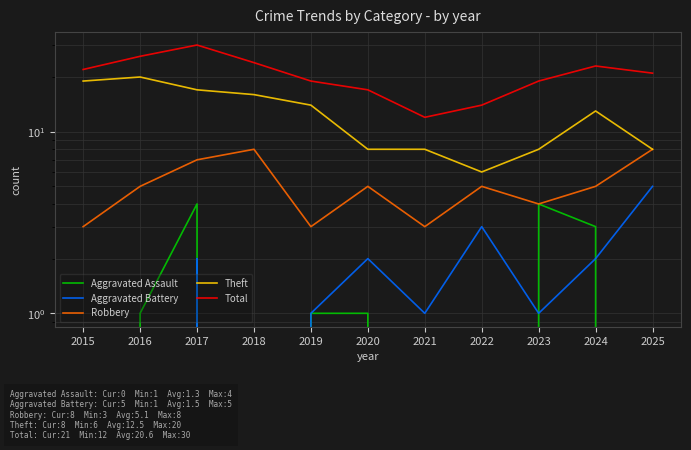

What is the spread (max minus min) of values at 2016?

26